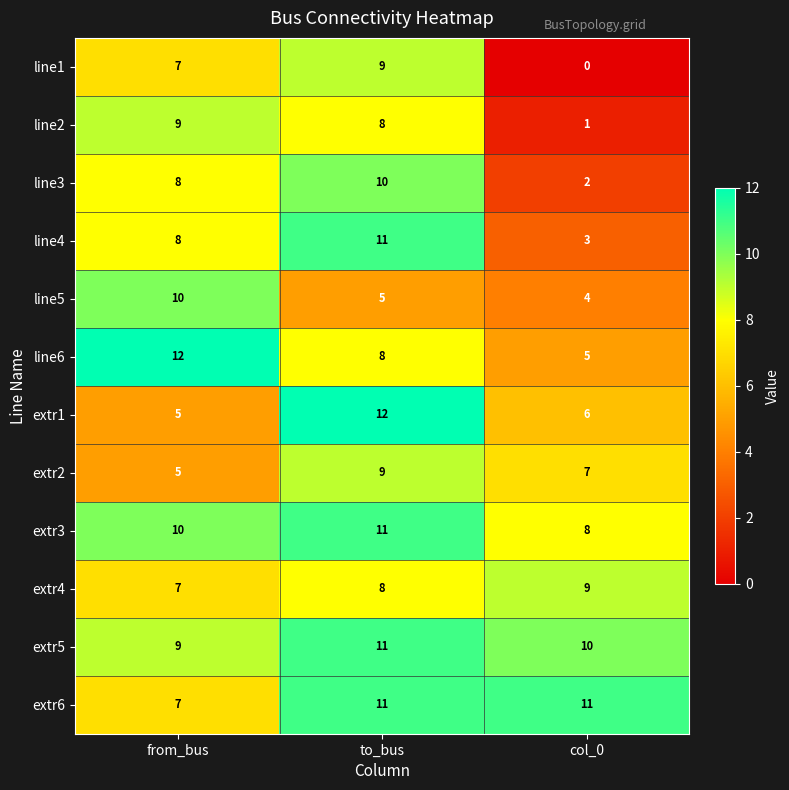

What is the spread (max minus min) of values at from_bus?

7